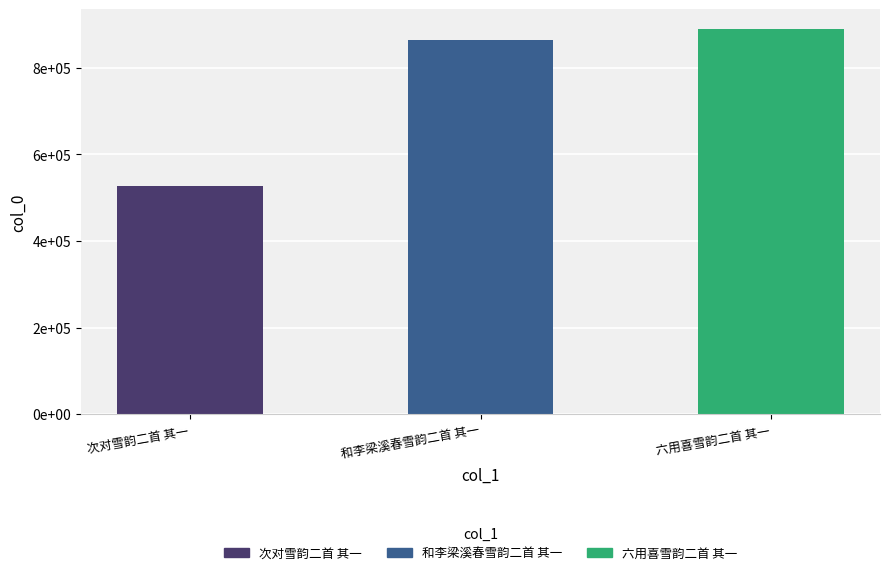

Where is the data nearest to the value 708674?

和李梁溪春雪韵二首 其一